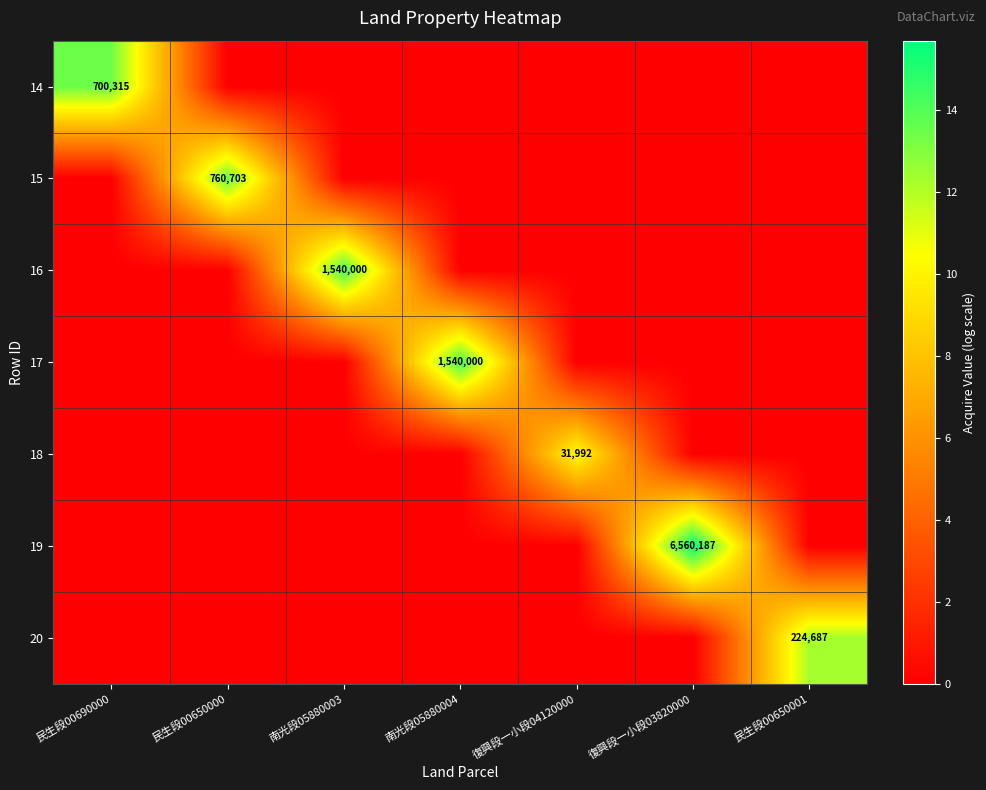

Is it true that 18 equals 31992 at 復興段一小段04120000?

True